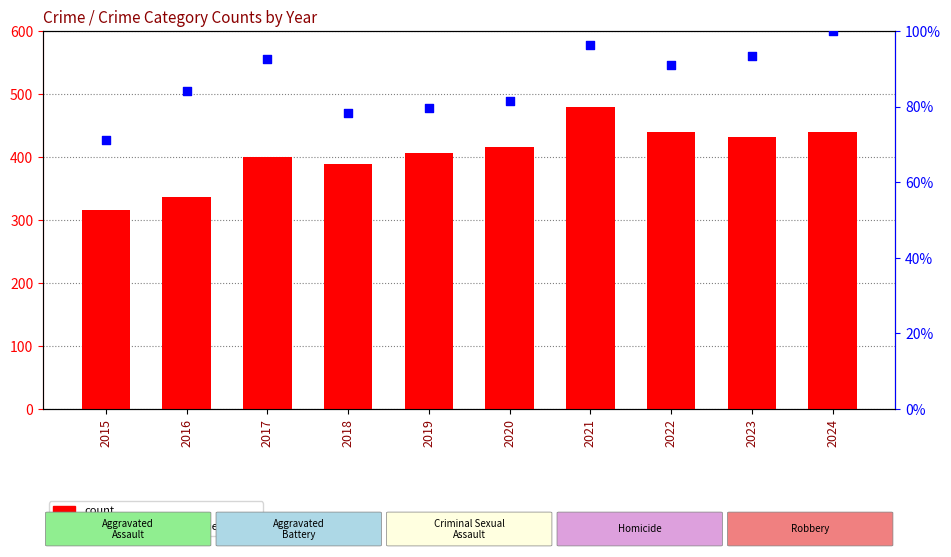

Which series has the largest total across all categories?

count